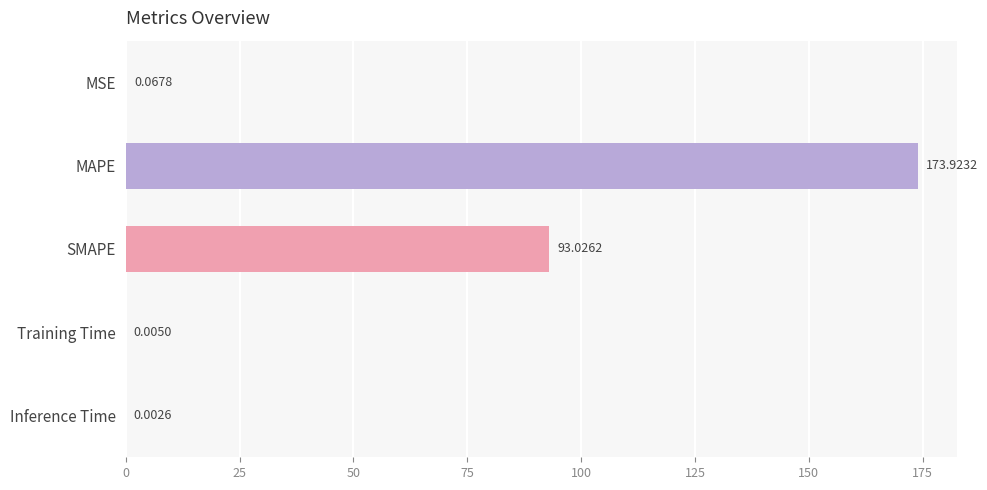

What is the sum of all values?

267.0